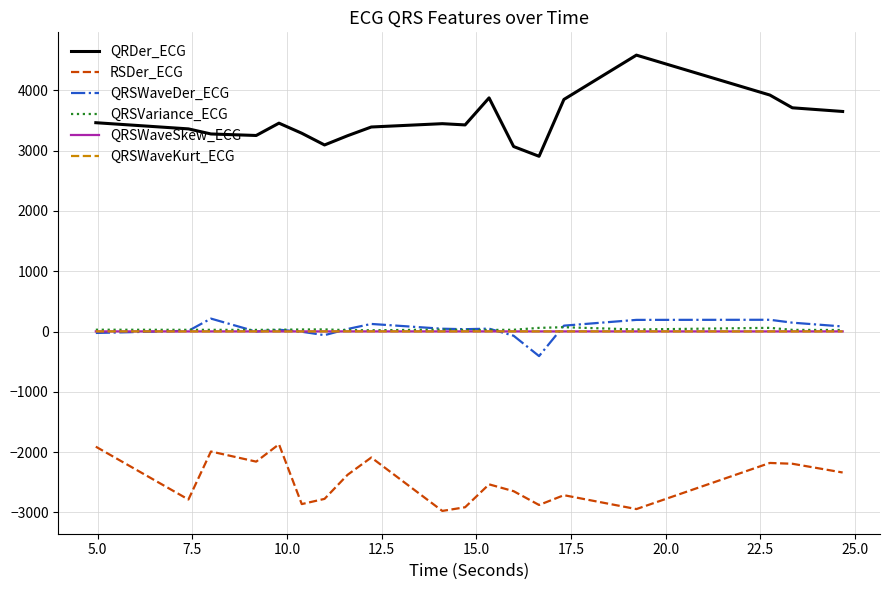

How many lines are shown in the chart?

6